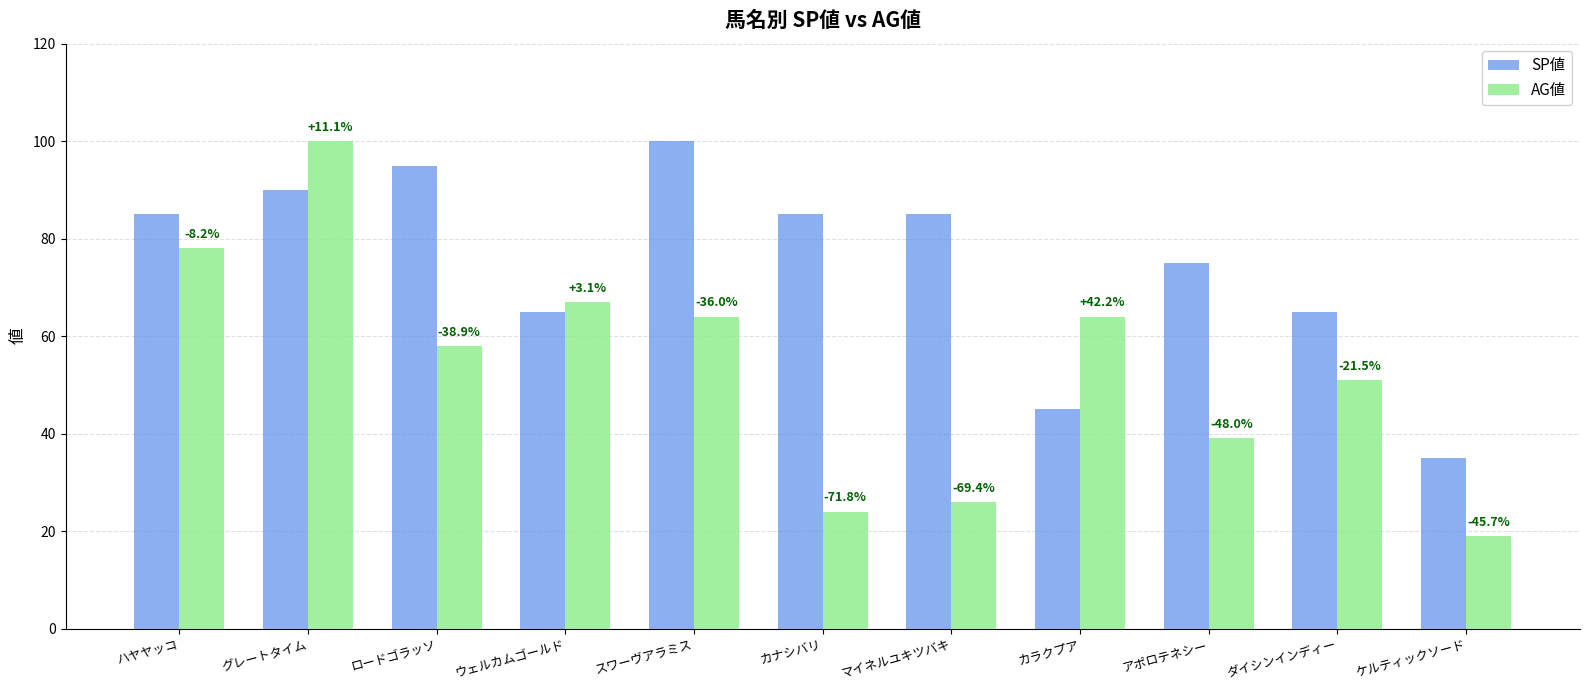

List the series in order of their peak value, lowest first.

SP値, AG値